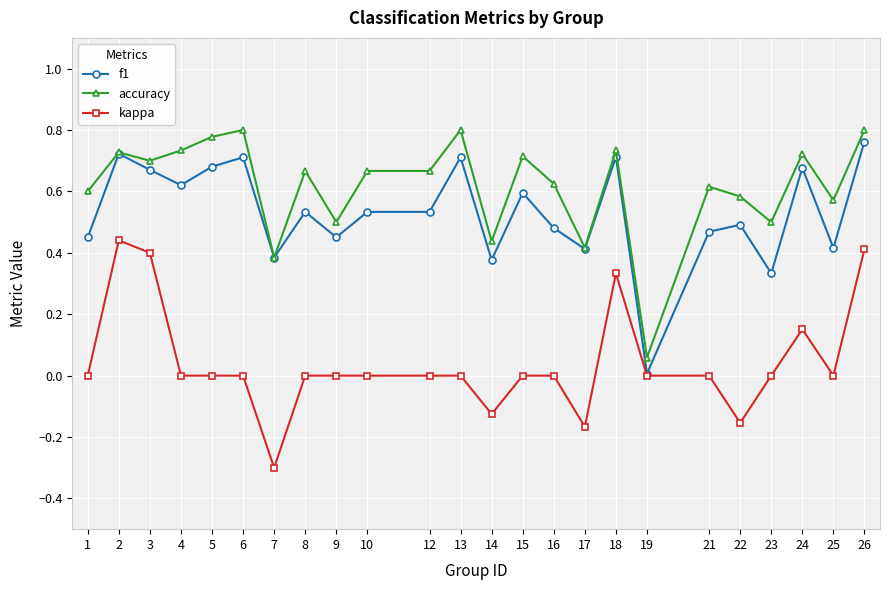

At which label is f1 closest to 0?

19